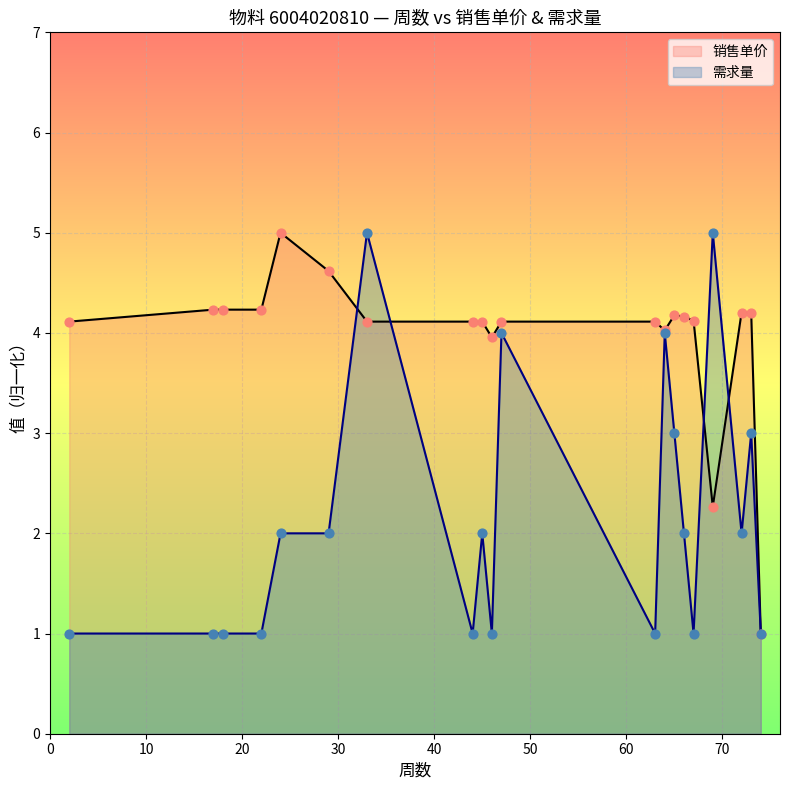

Rank the series by their average value, from lowest to highest.

需求量, 销售单价